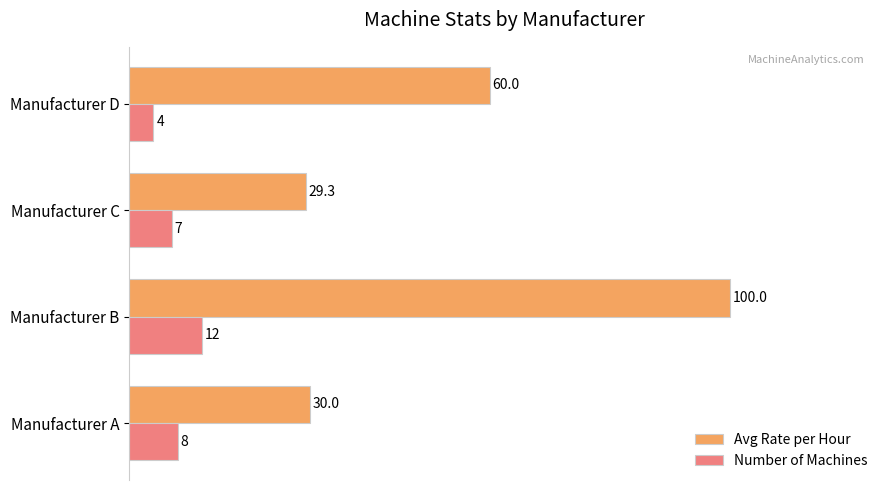

Where is Number of Machines nearest to the value 8?

Manufacturer A